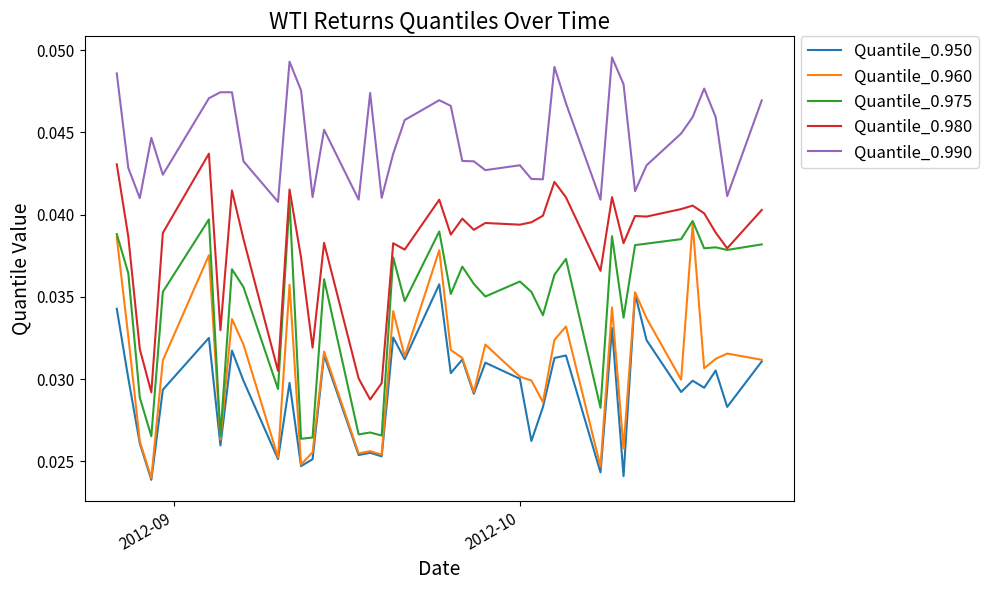

True or false: Quantile_0.990 and Quantile_0.960 intersect in this chart.

False